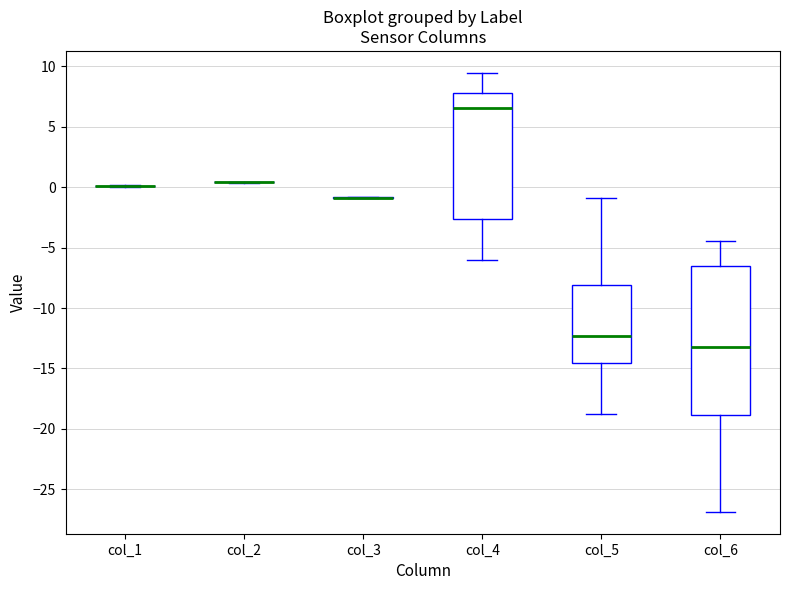

Comparing the boxes themselves (not the whiskers), which one is the tallest?

col_6